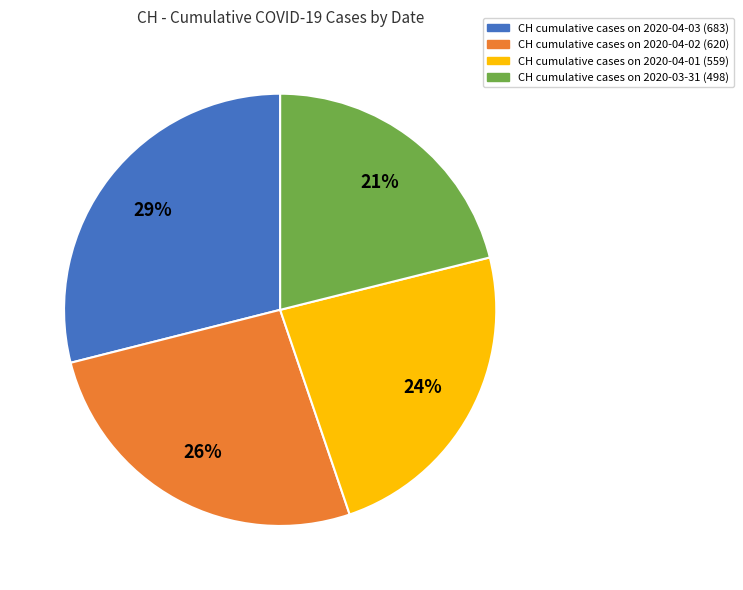

Does any single category account for the majority?

No